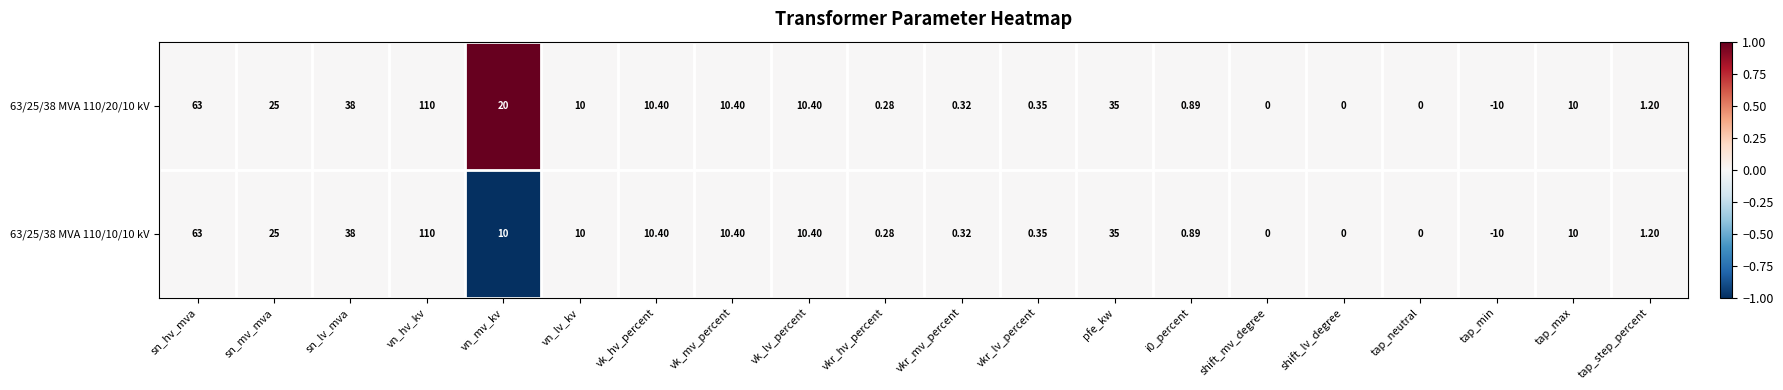

Where does the 63/25/38 MVA 110/20/10 kV series first go above 10?

sn_hv_mva